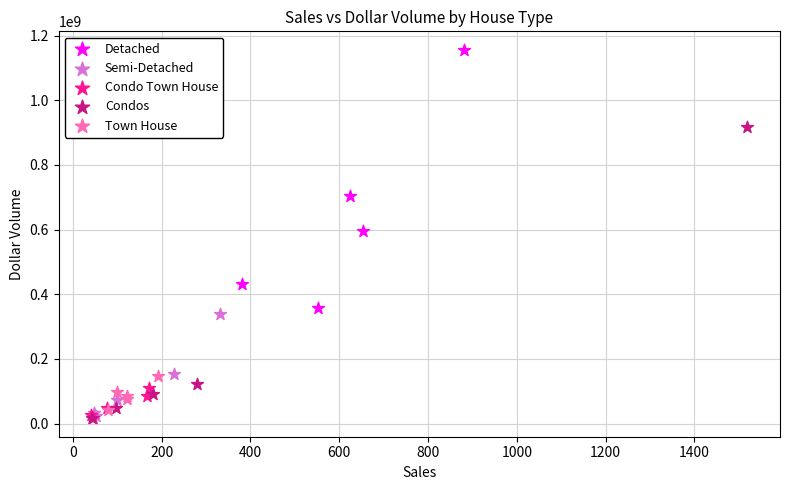

Which series has the largest Y range (max minus min)?

Condos